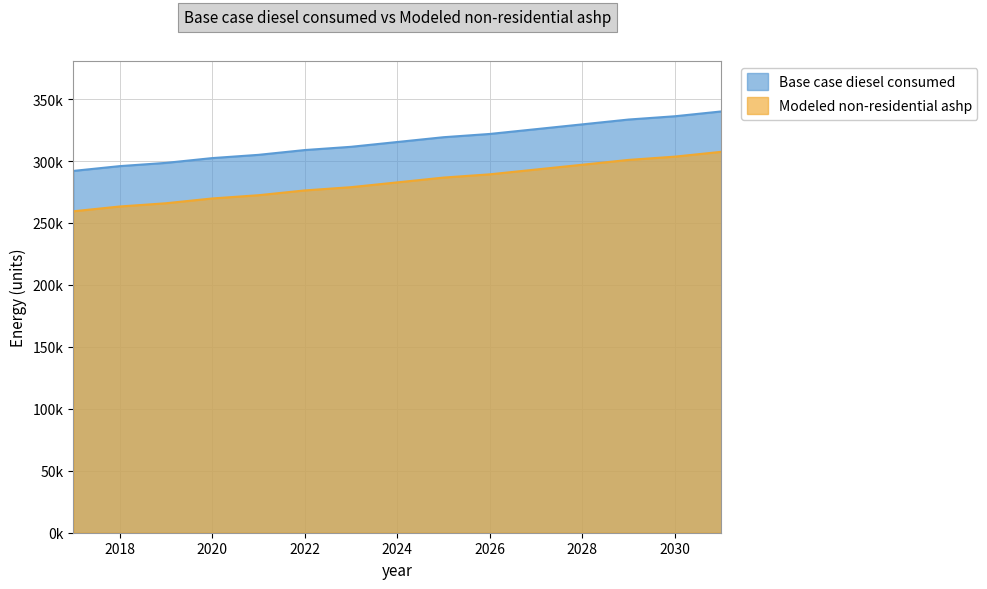

What is the approximate value of Base case diesel consumed at 2022?

308871.0